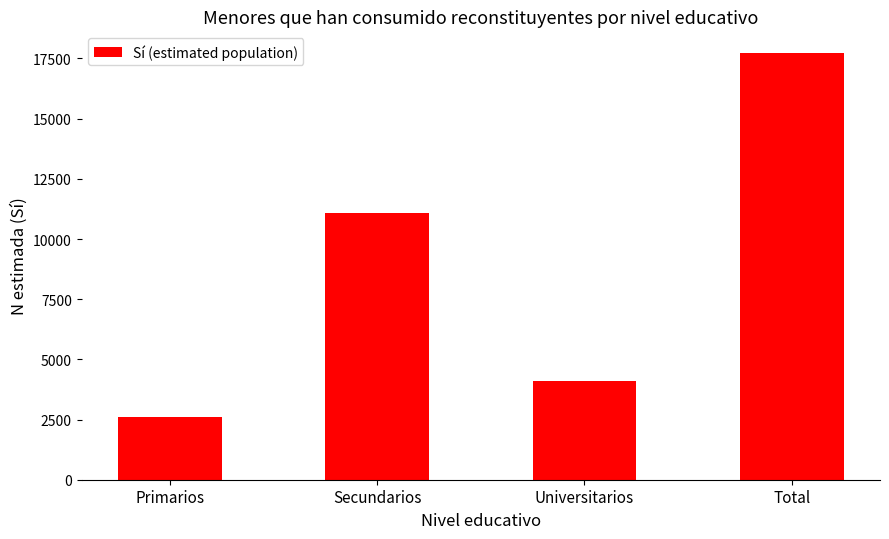

What value does the data have at Primarios, to the nearest 100?

2600